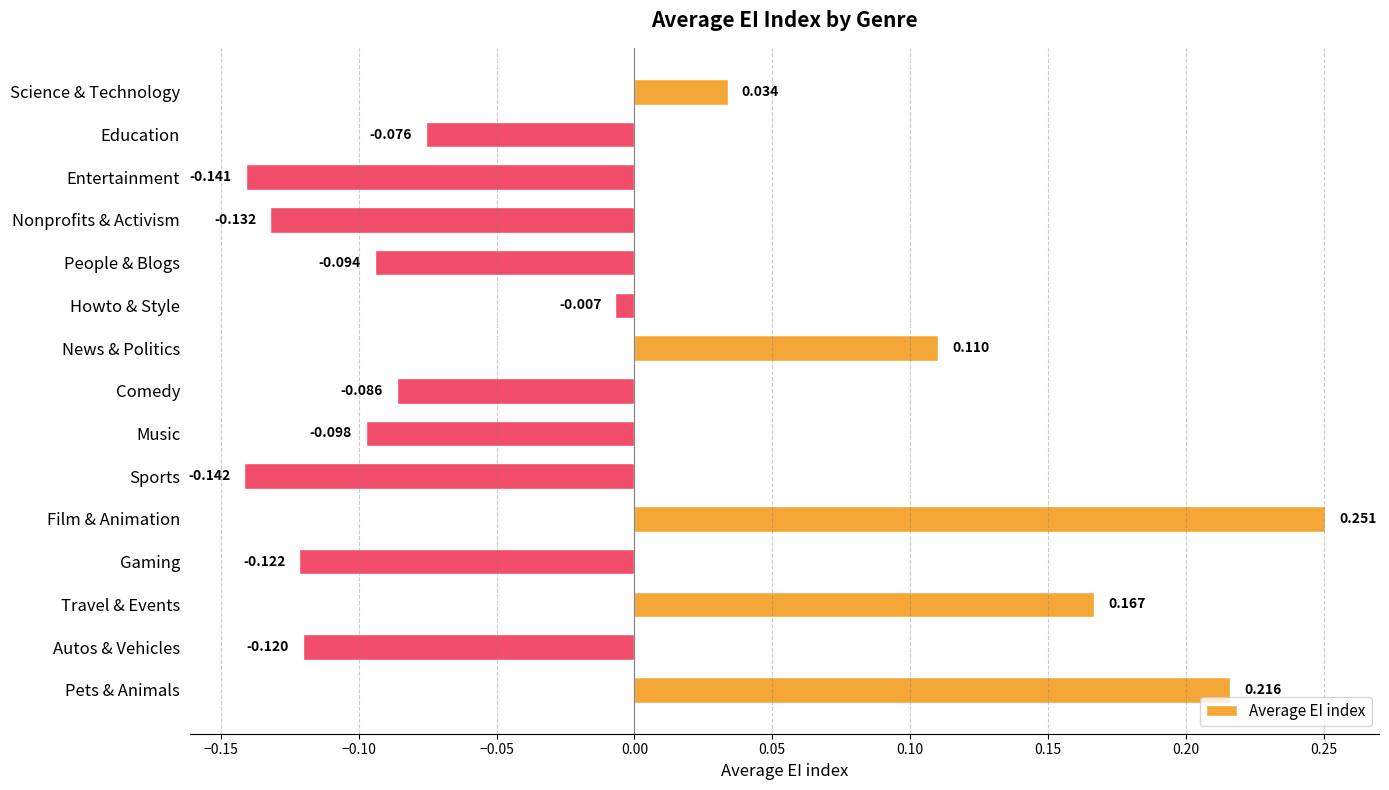

What is the label of the 6th bar from the top?

Howto & Style